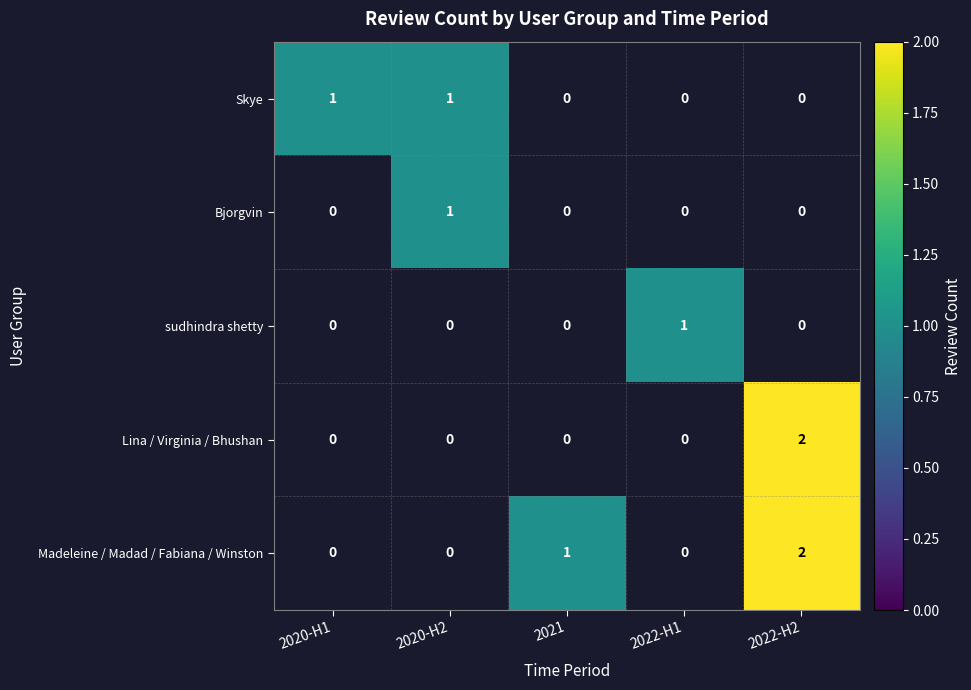

How many values in the Skye series exceed 0?

2